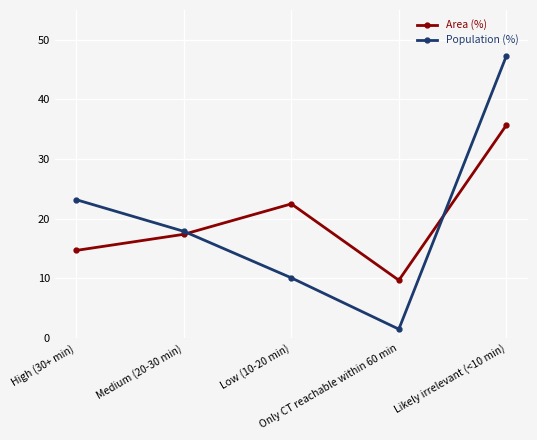

Between High (30+ min) and Likely irrelevant (<10 min), which series saw the biggest shift?

Population (%)